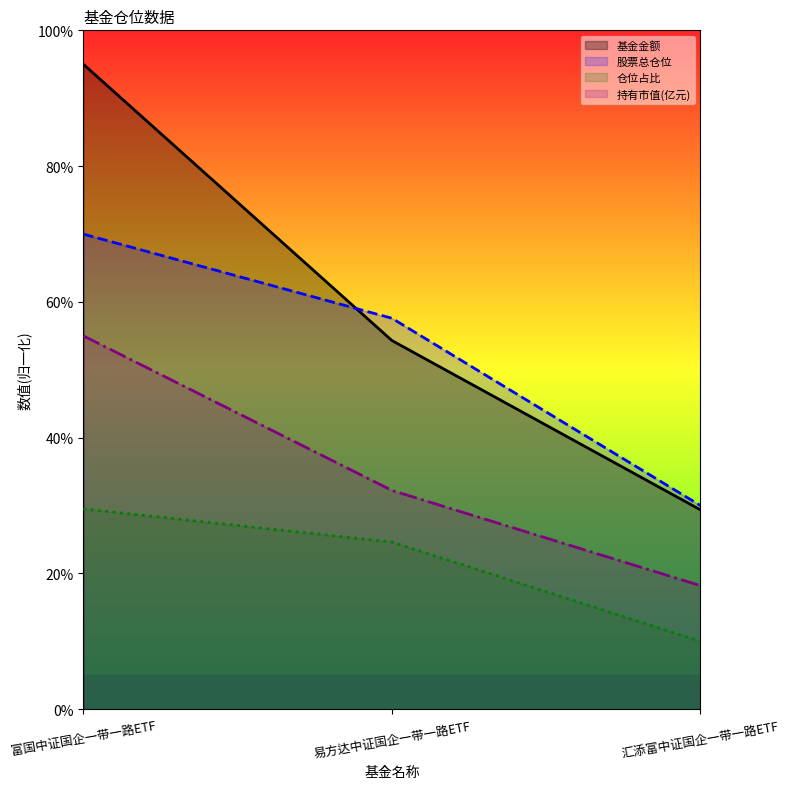

How many lines are shown in the chart?

4